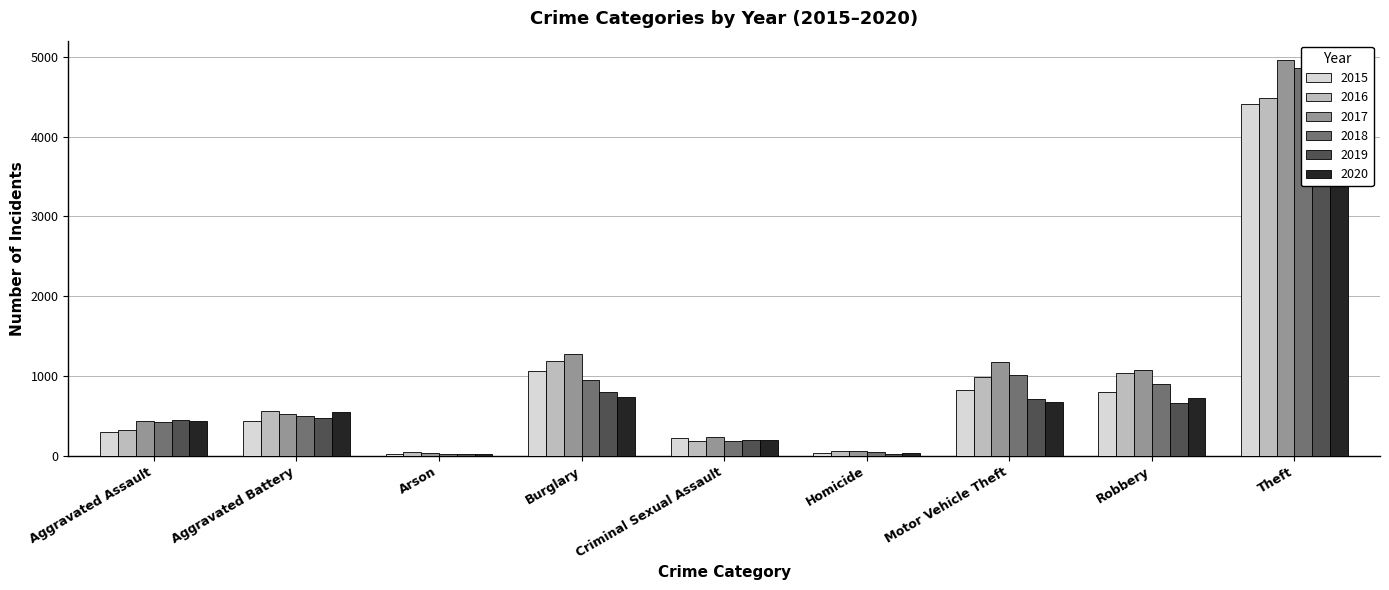

List the series in order of their peak value, highest first.

2017, 2018, 2020, 2019, 2016, 2015